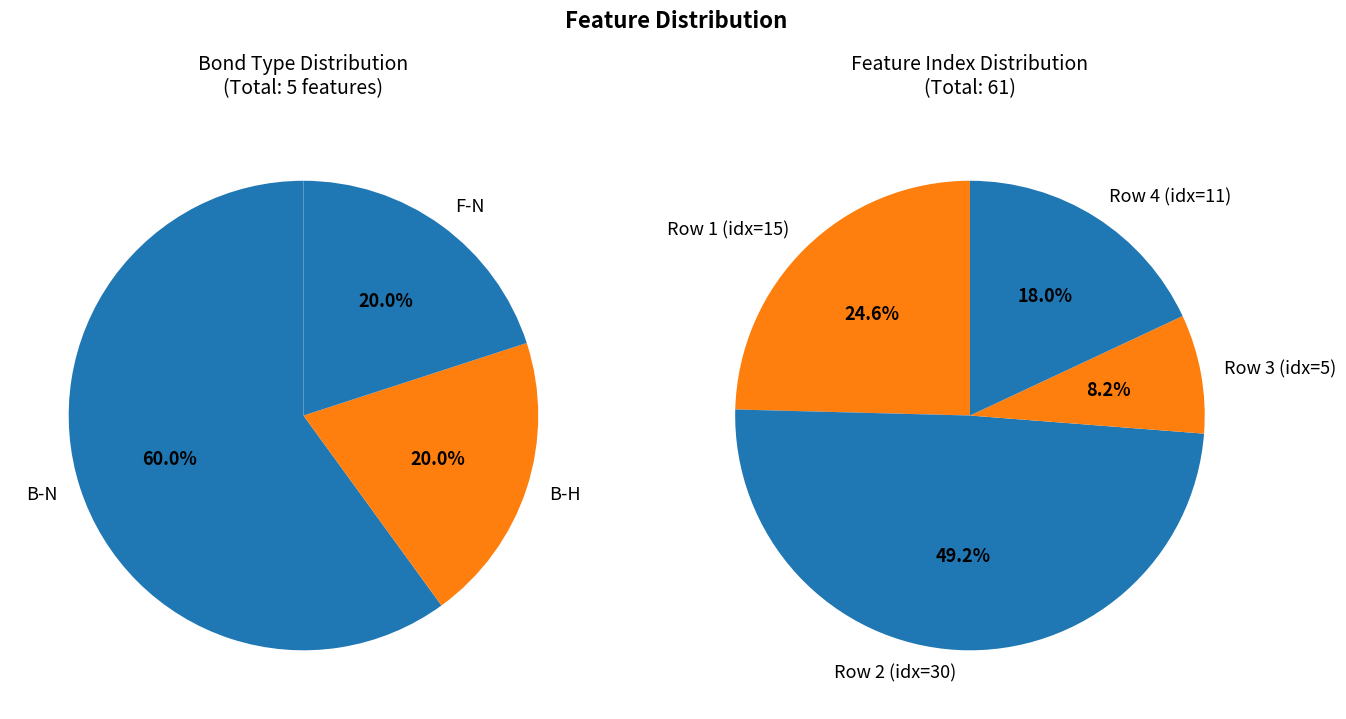

Between Feature 5 and Feature 30, which is larger?

Feature 30